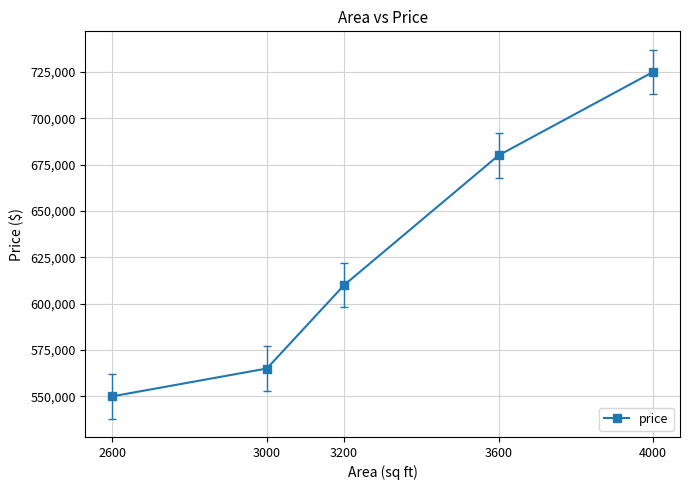

The value at 2600 is 550000. True or false?

True